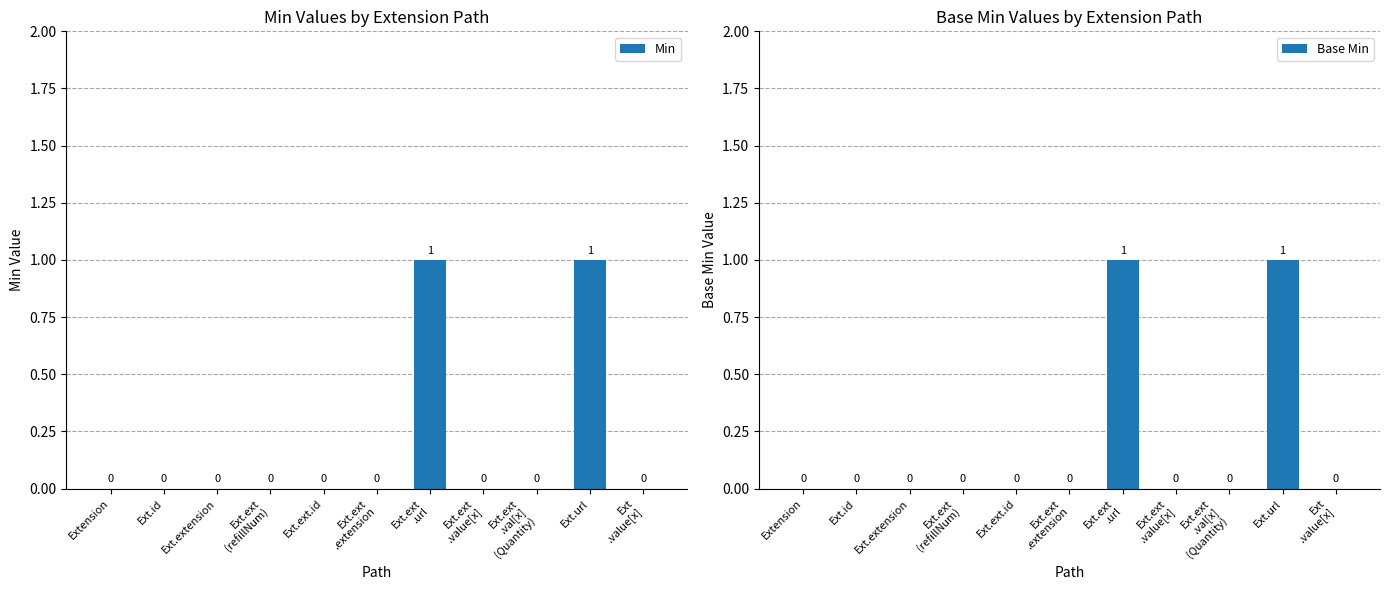

The value of Base Min at Ext.url is 1. True or false?

True